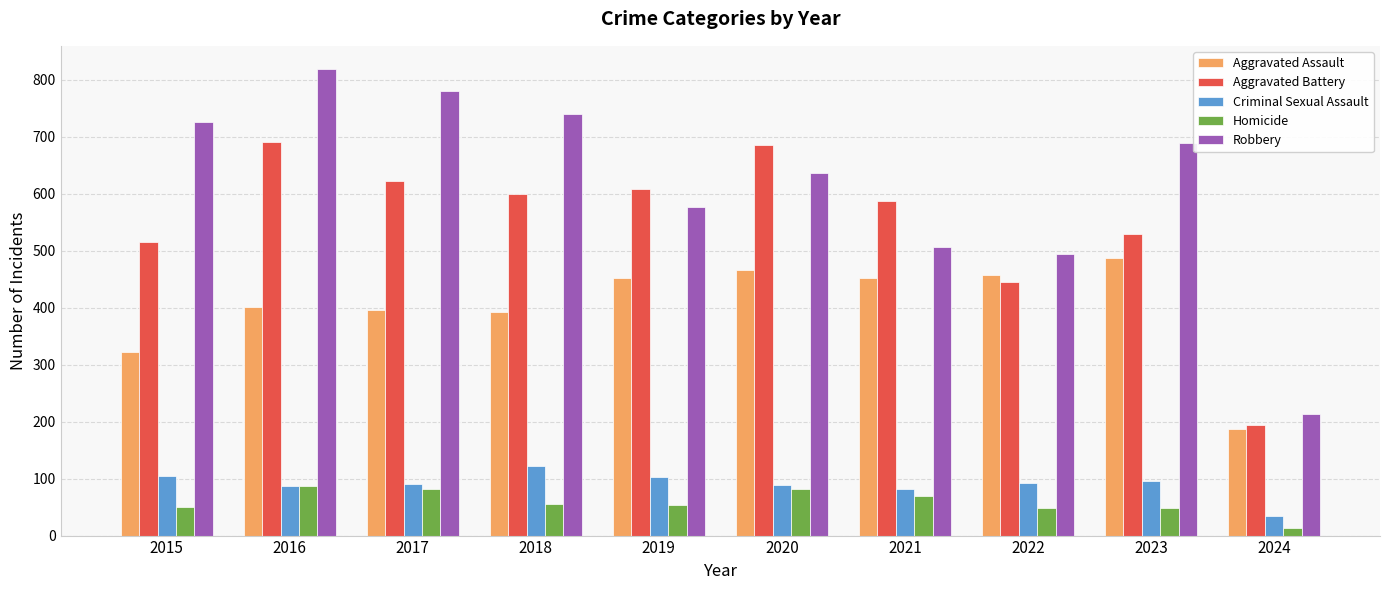

What are all the series names shown in the legend?

Aggravated Assault, Aggravated Battery, Criminal Sexual Assault, Homicide, Robbery